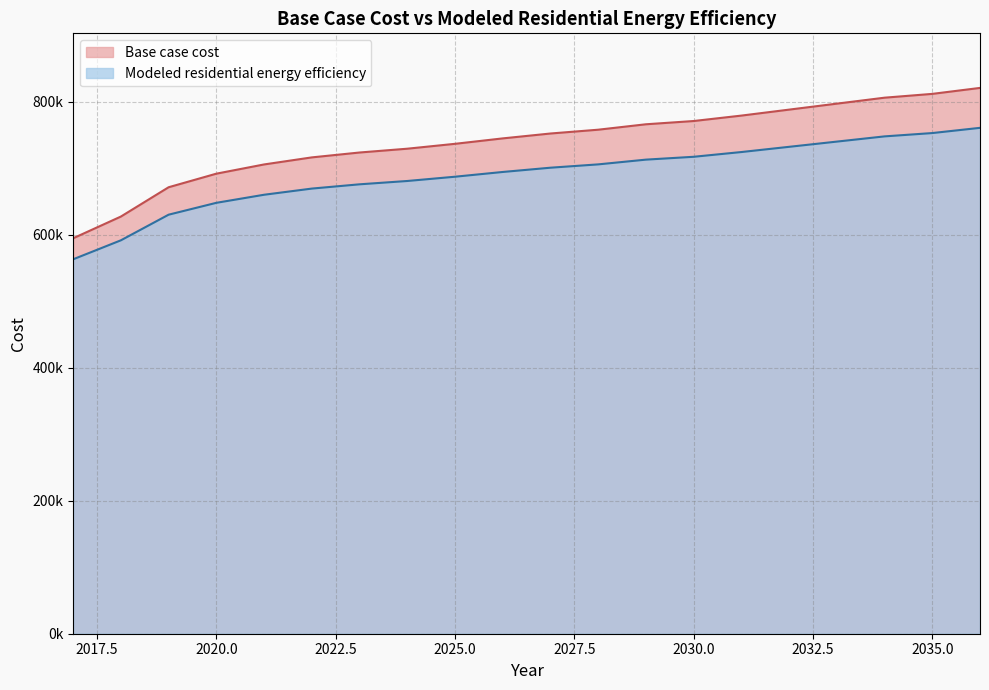

How many lines are shown in the chart?

2